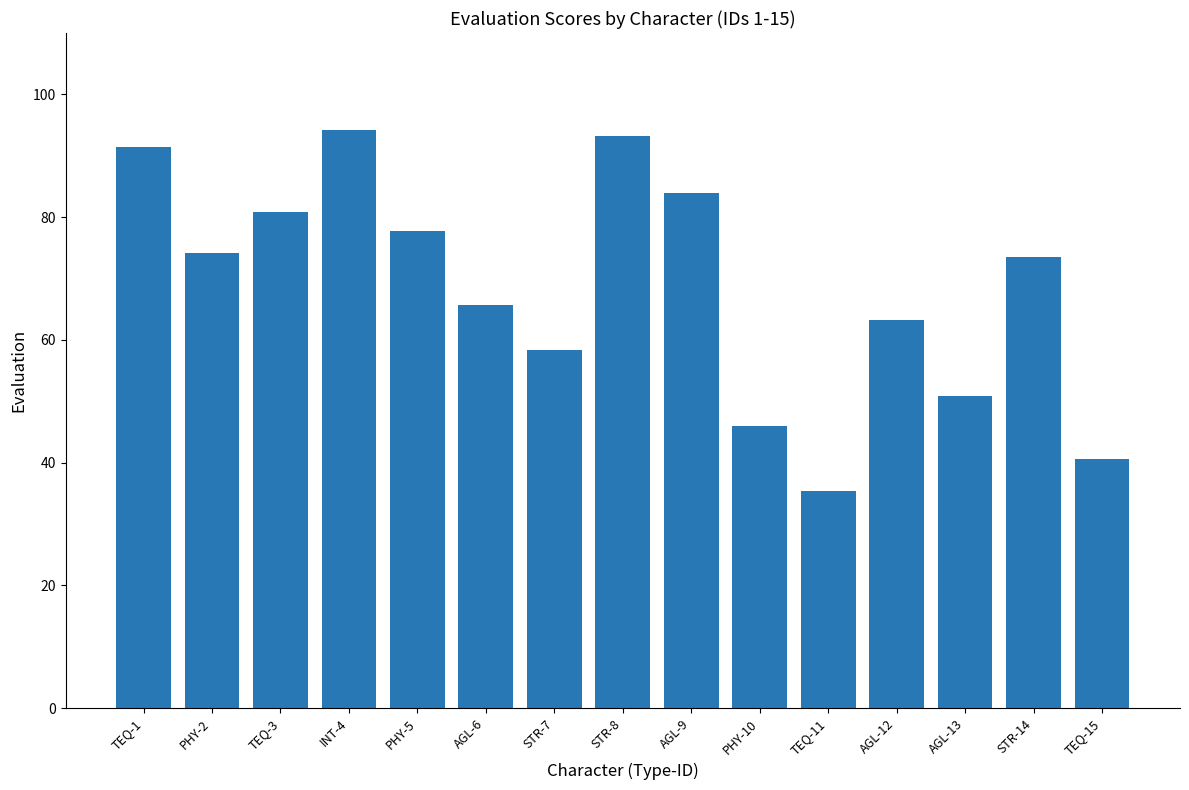

The value at TEQ-11 is 55.4. True or false?

False